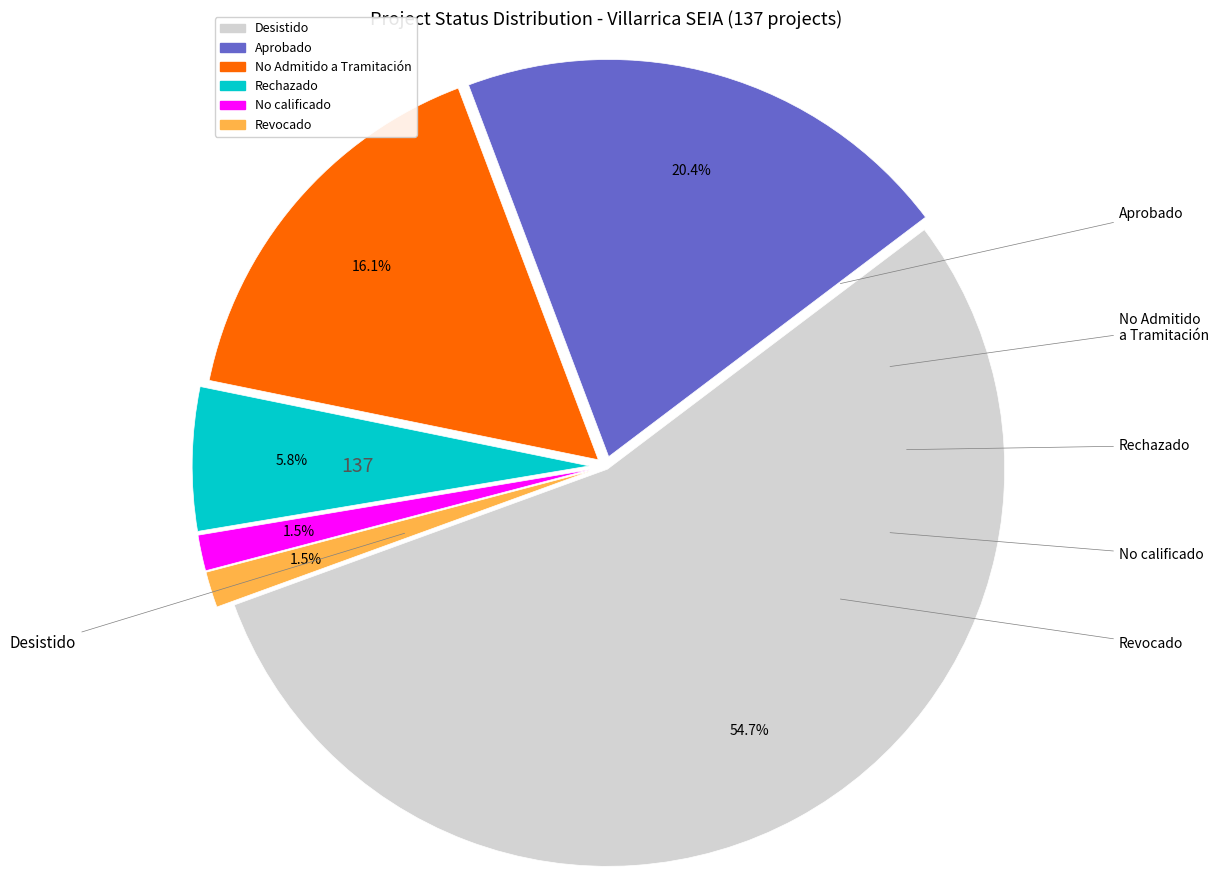

Is there any slice that represents more than half of the pie?

Yes